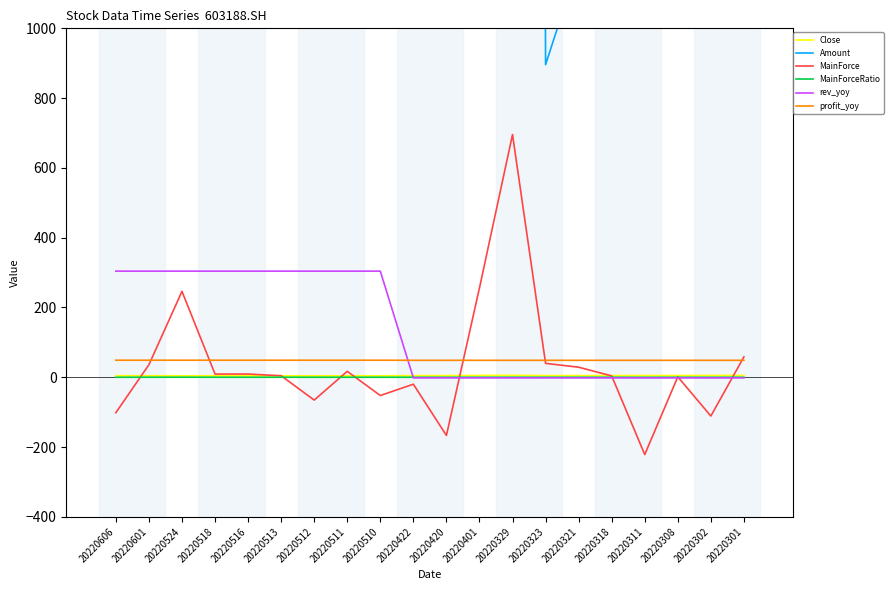

What is the total value across all series at 20220311?

1552.6